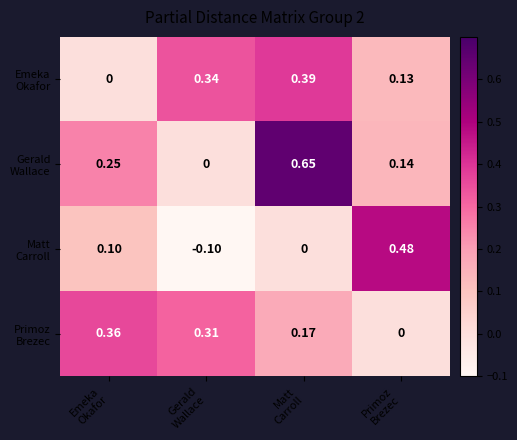

How many data points does each series have?

4